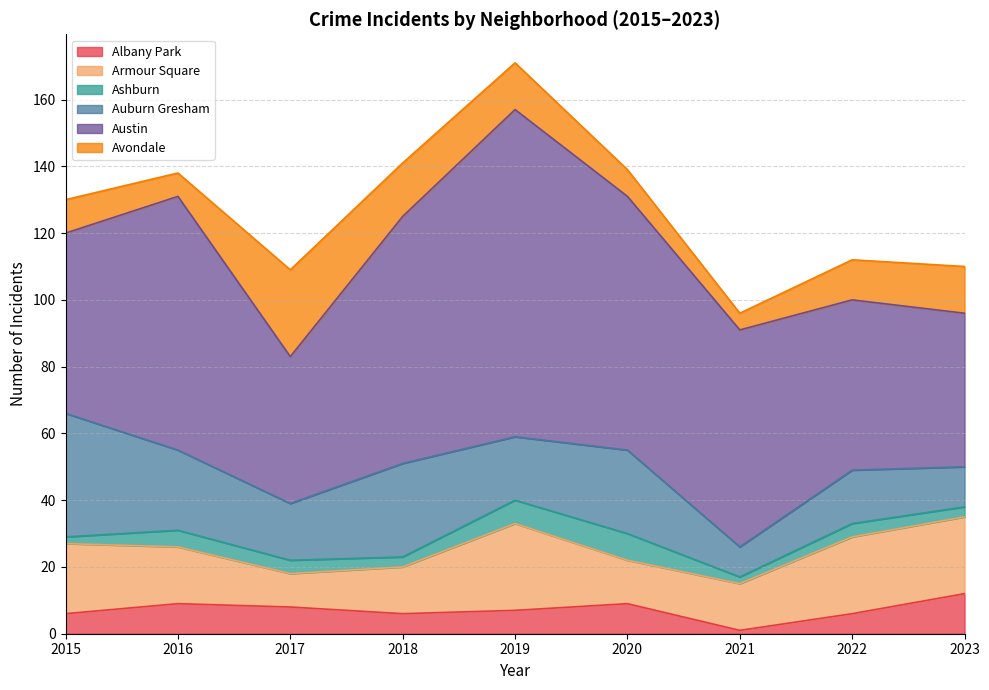

Which series has the widest spread of values?

Austin